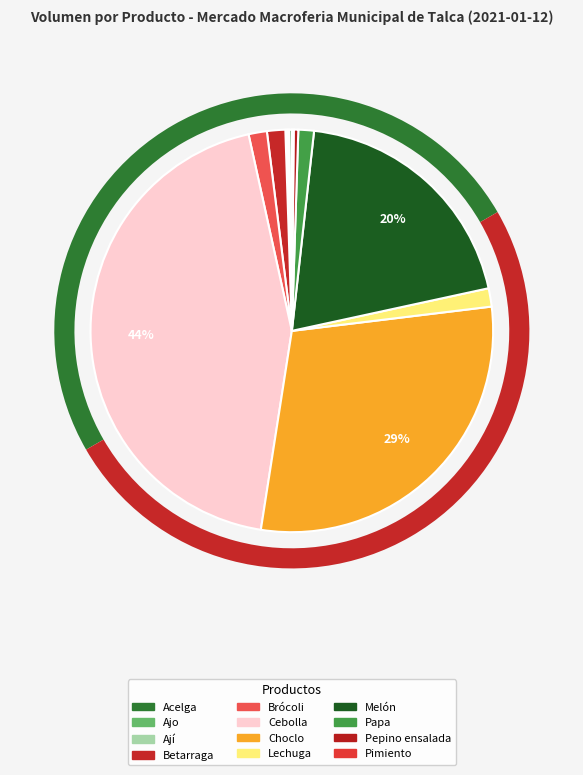

Count the number of slices in the pie.

12